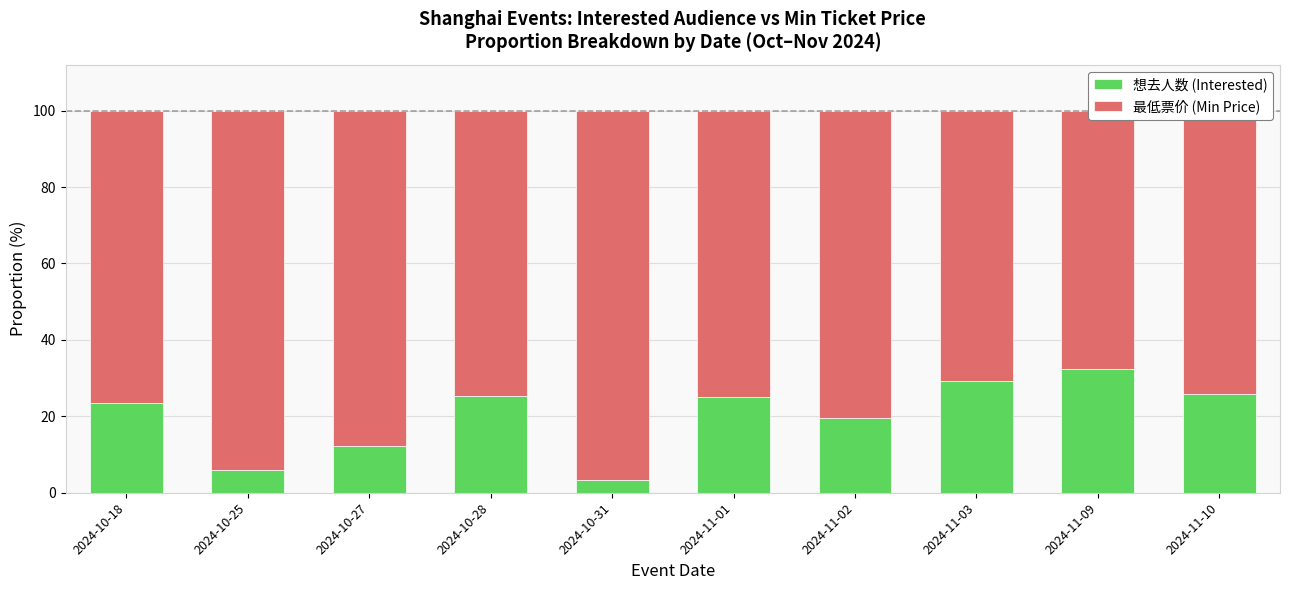

What is the difference between the 想去人数 (Interested) values at 2024-11-10 and 2024-11-09?

6.4